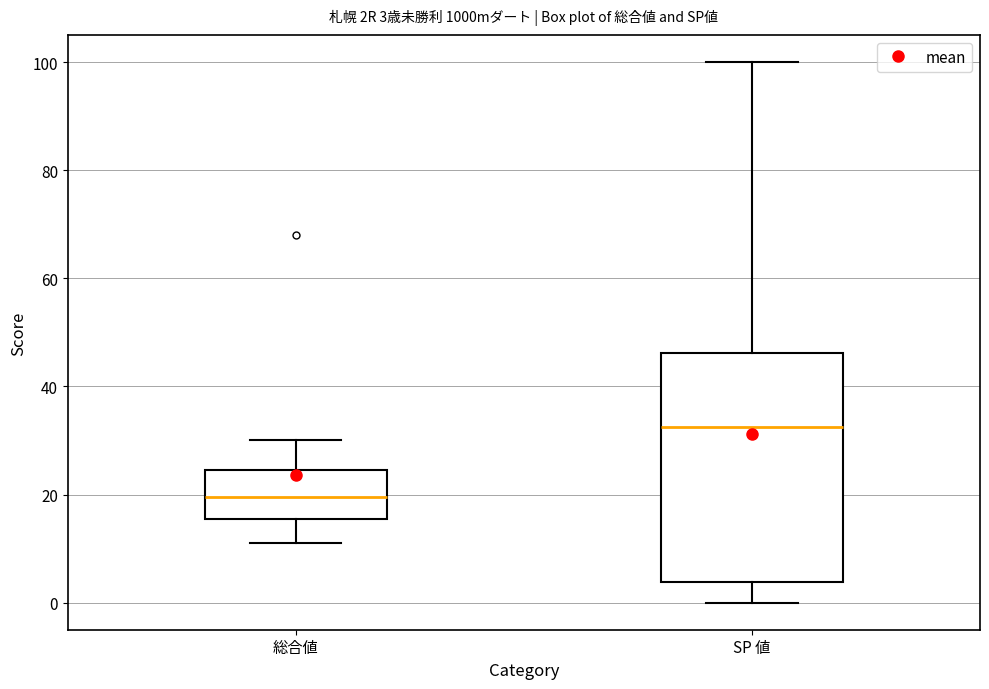

Which box has the highest median line?

SP 値